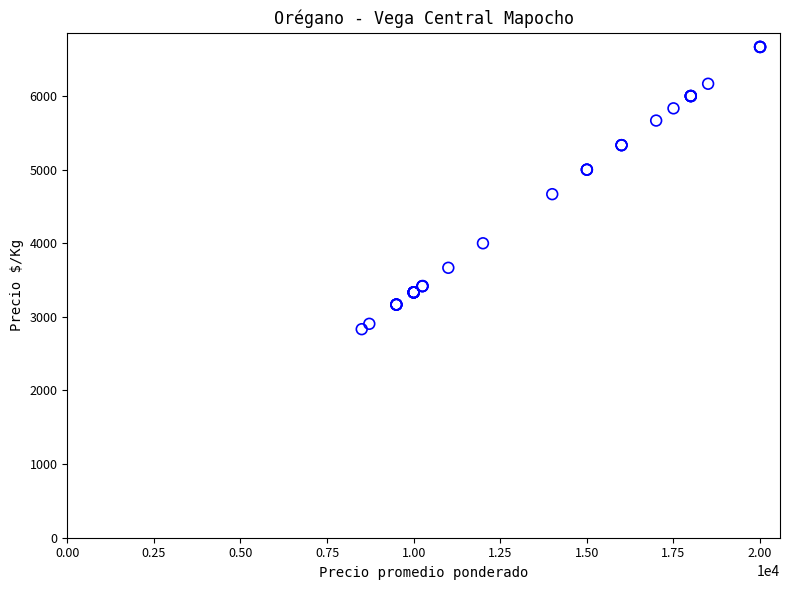

What Y value in the scatter plot is closest to 4750?

4667